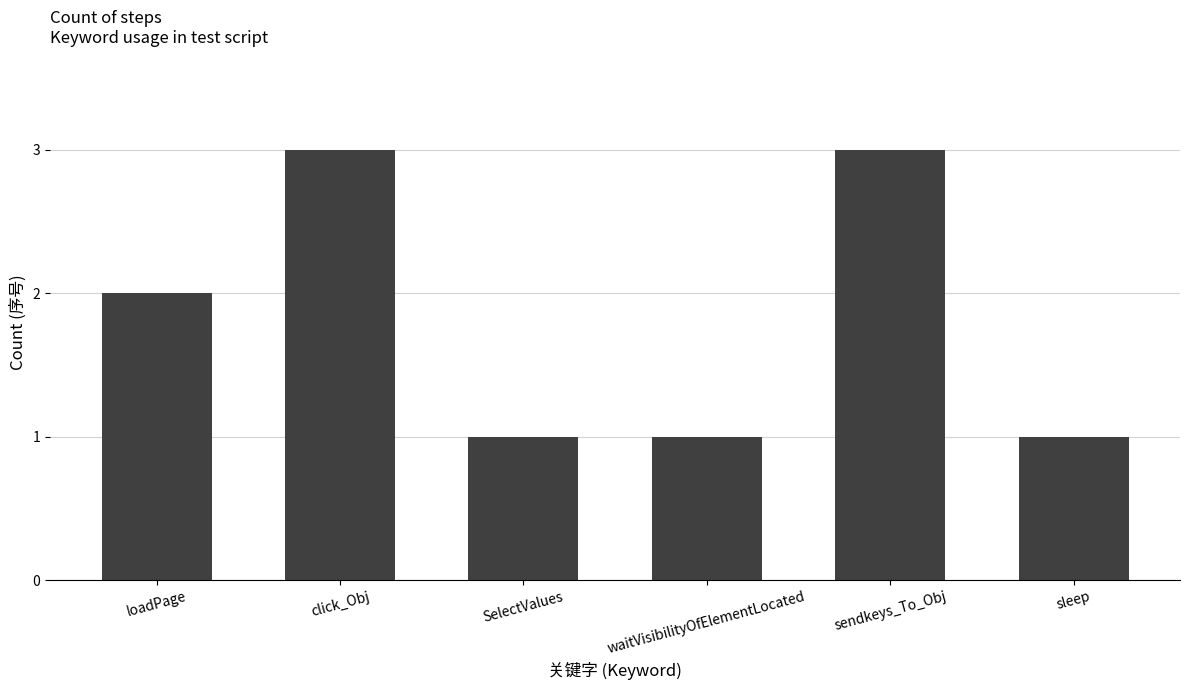

What is the minimum value shown in the chart?

1